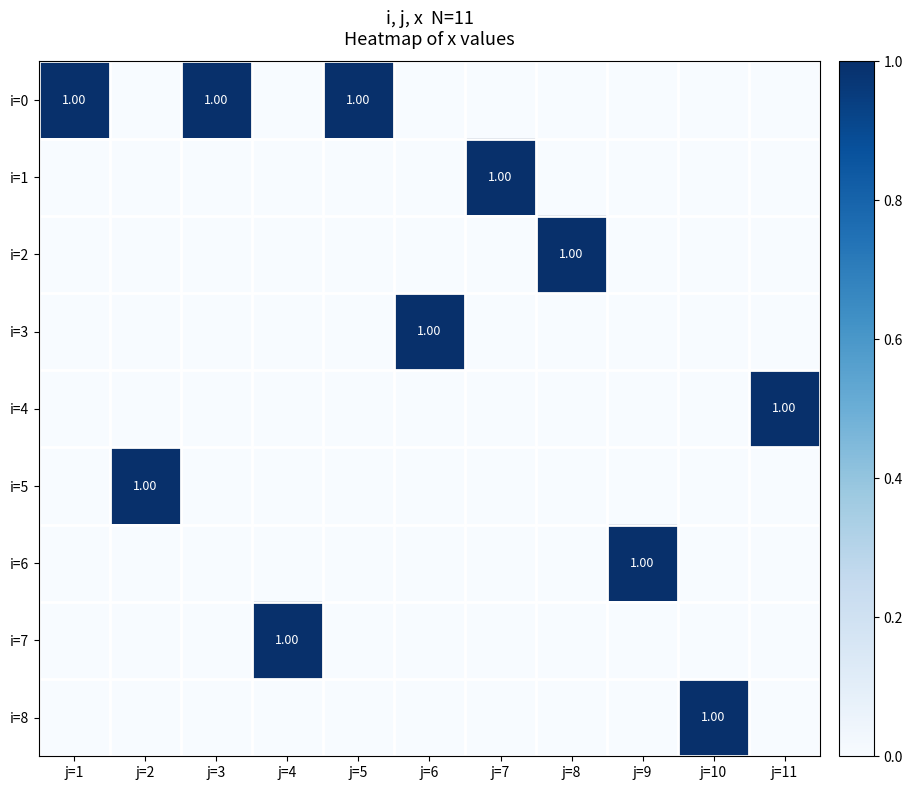

At how many categories does at least one series exceed 0?

11